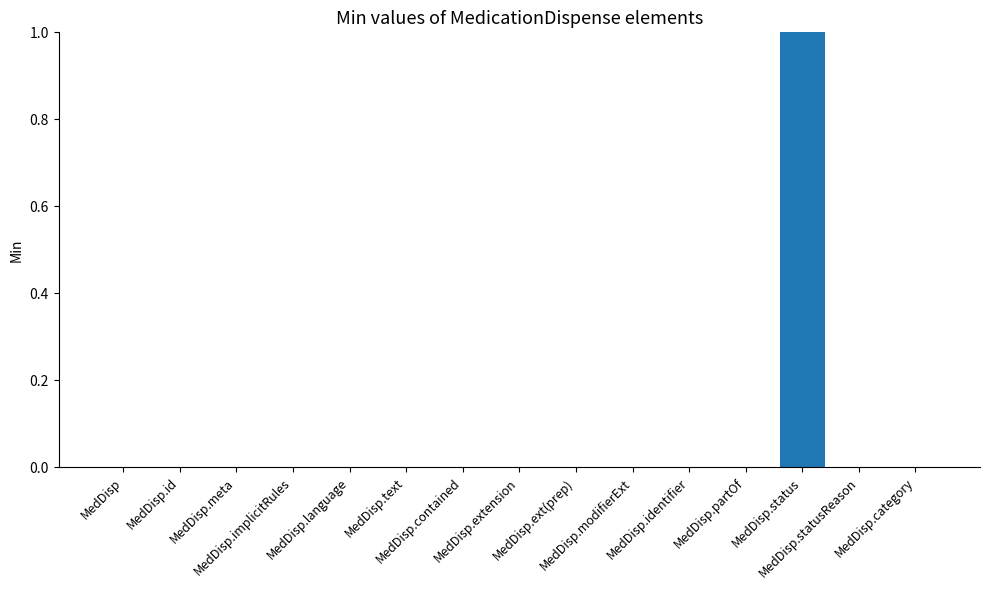

Are the bars horizontal?

No